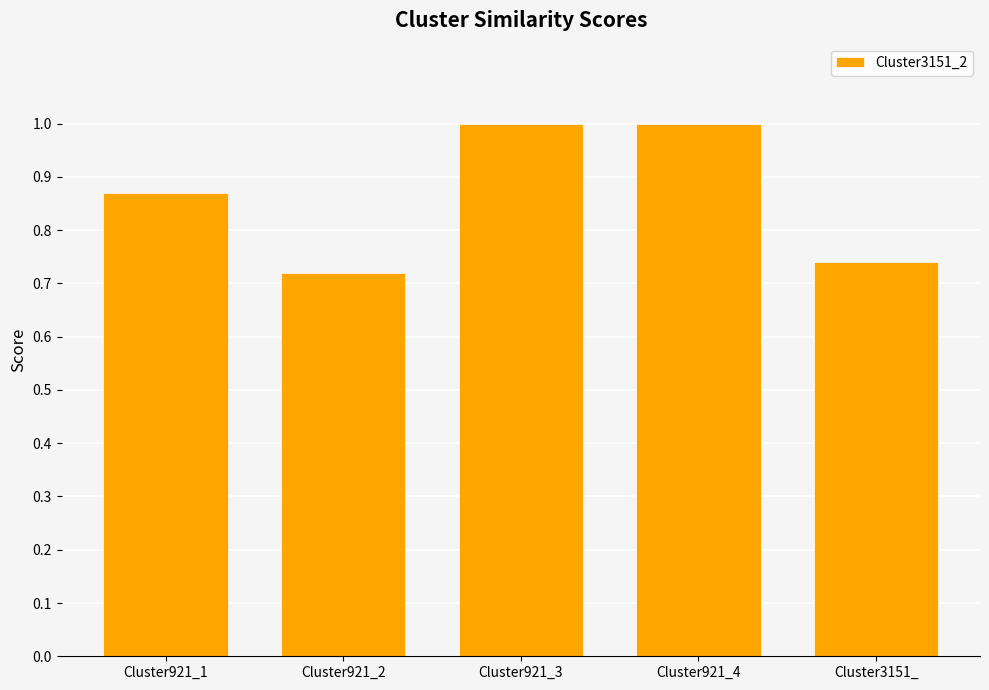

Does the chart contain any negative values?

No